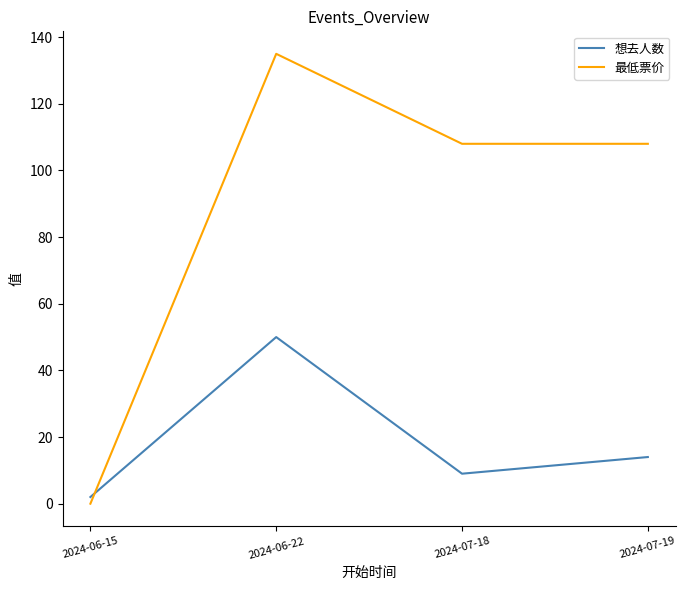

At 2024-06-15, list the series in order from smallest to largest.

最低票价, 想去人数